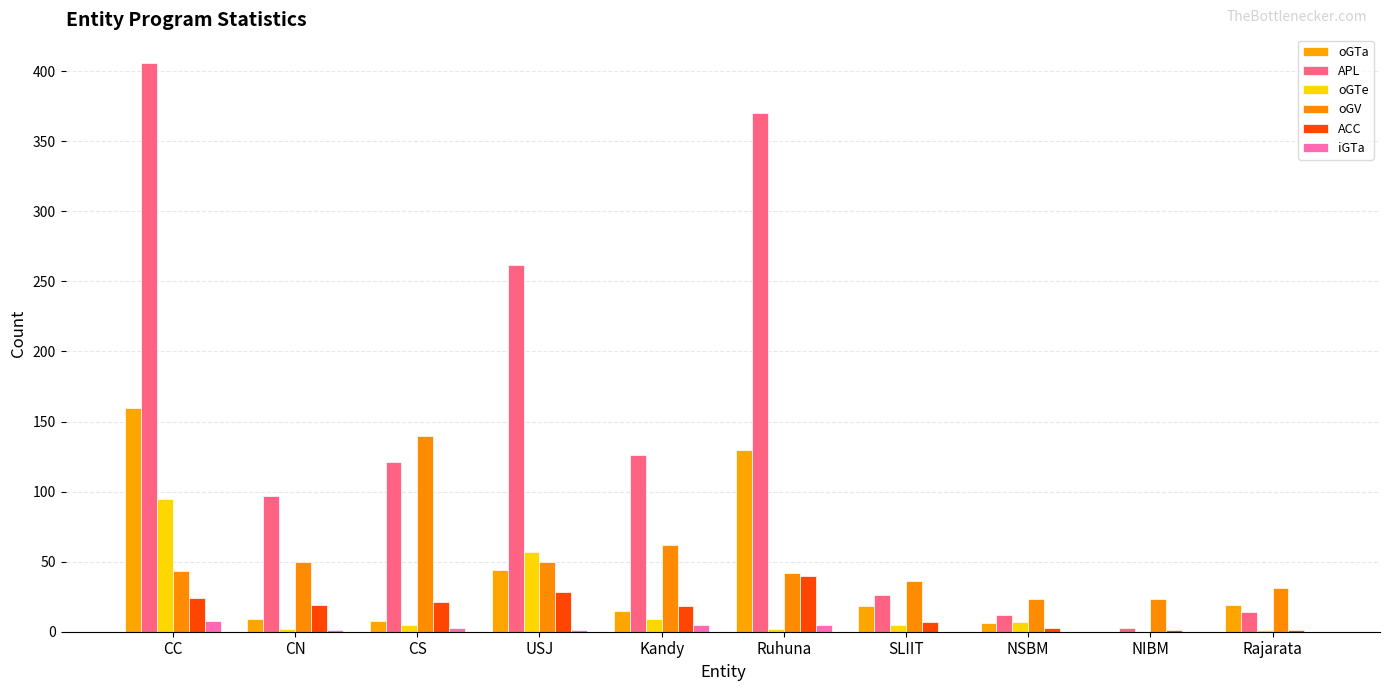

Reading left to right, what are all the values shown in this chart?

oGTa: 160	9	8	44	15	130	18	6	0	19
APL: 406	97	121	262	126	370	26	12	3	14
oGTe: 95	2	5	57	9	2	5	7	0	1
oGV: 43	50	140	50	62	42	36	23	23	31
ACC: 24	19	21	28	18	40	7	3	1	1
iGTa: 8	1	3	1	5	5	0	0	0	0